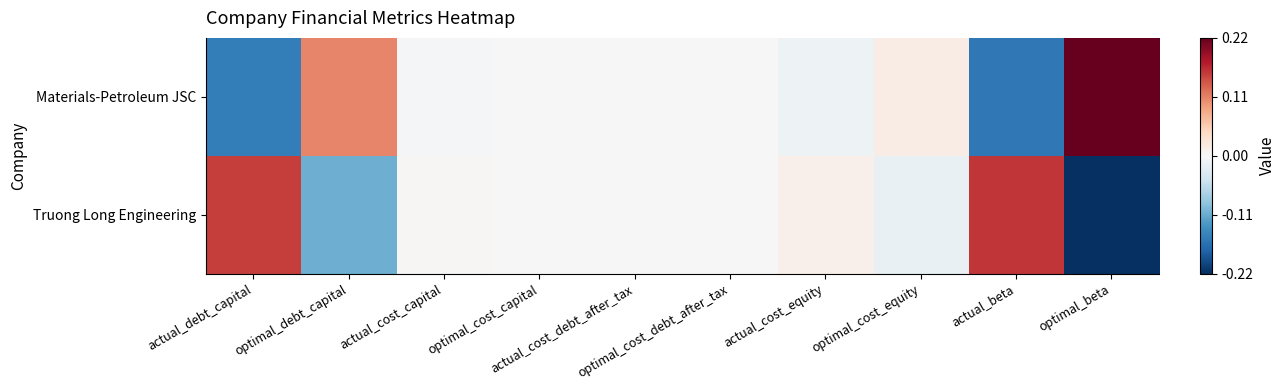

How many categories are shown in the chart?

10